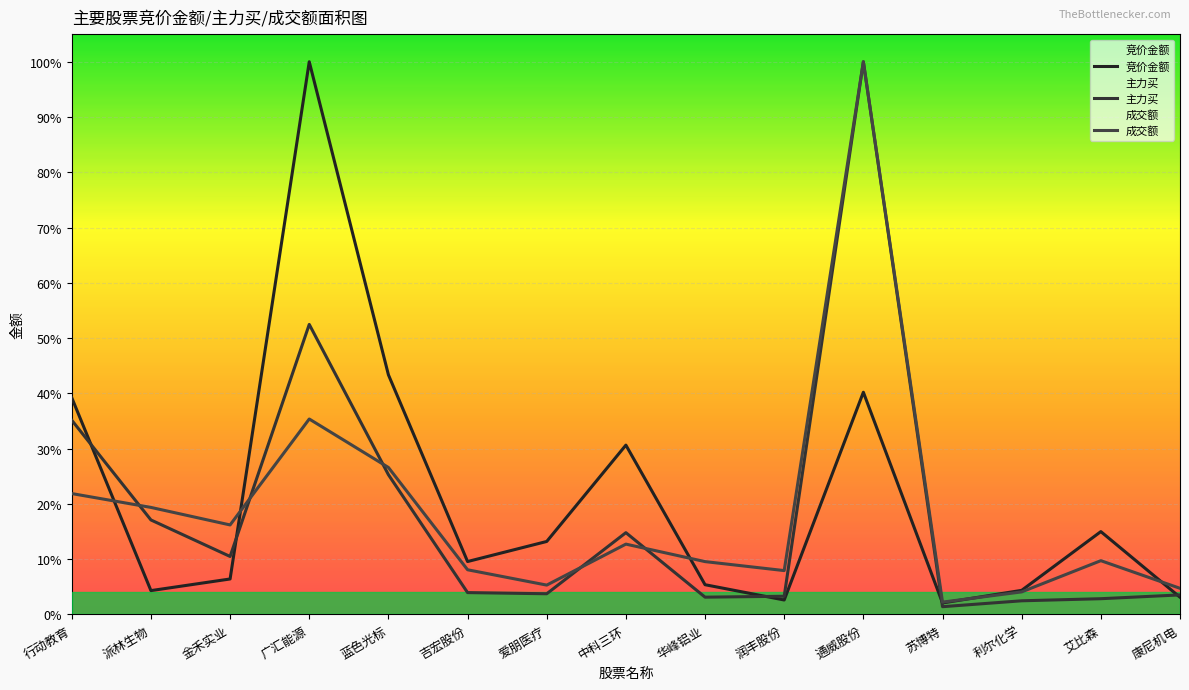

Rank the series by their maximum value, from highest to lowest.

竞价金额, 主力买, 成交额